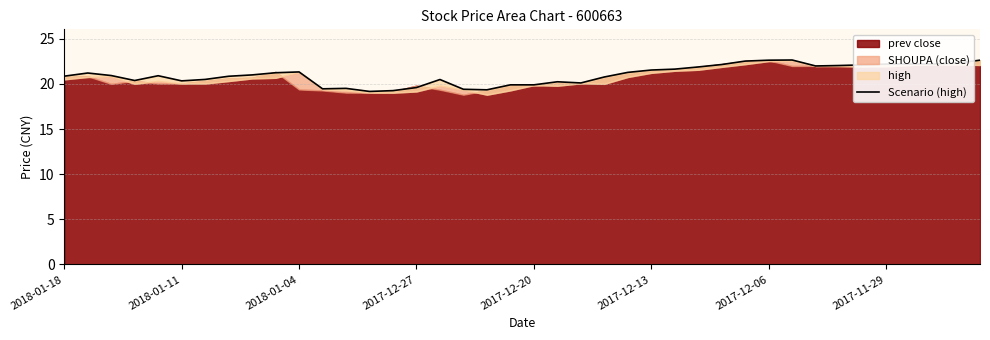

What is the minimum value shown in the chart?

19.2